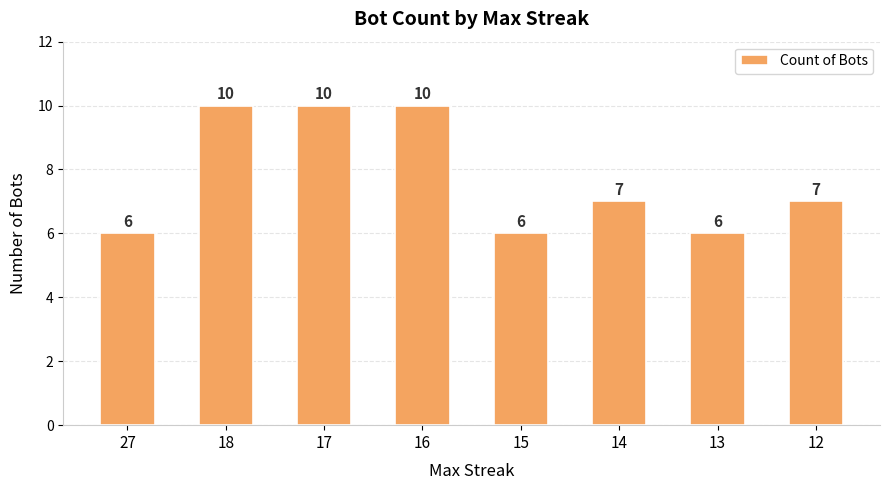

What is the smallest value displayed?

6